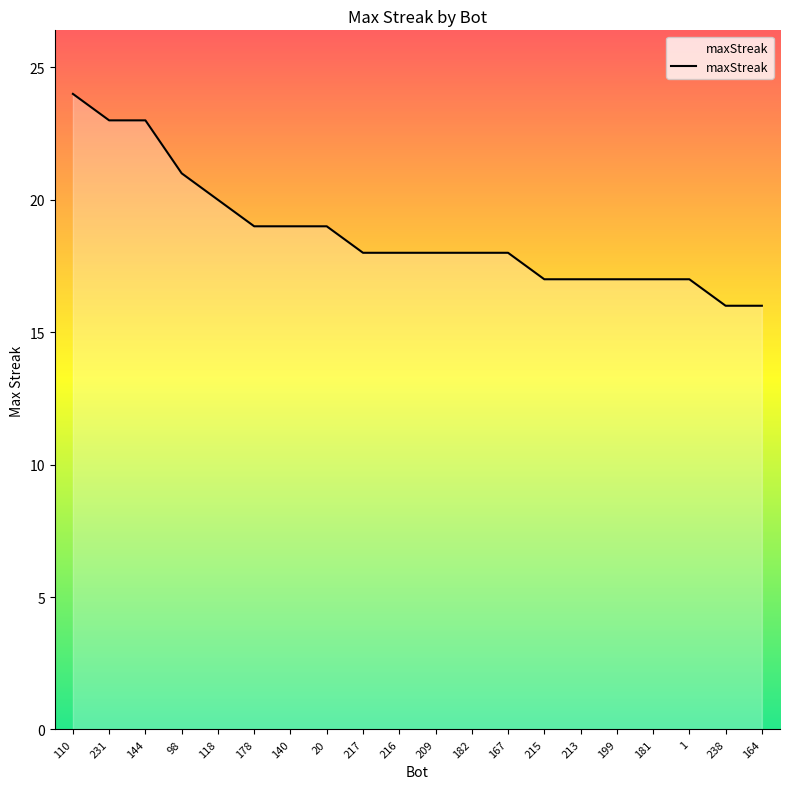

What is the approximate value at 215?

17